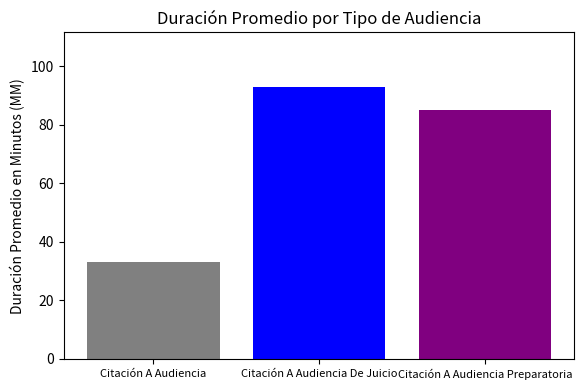

What is the spread (max minus min) of values at Citación A Audiencia De Juicio?

60